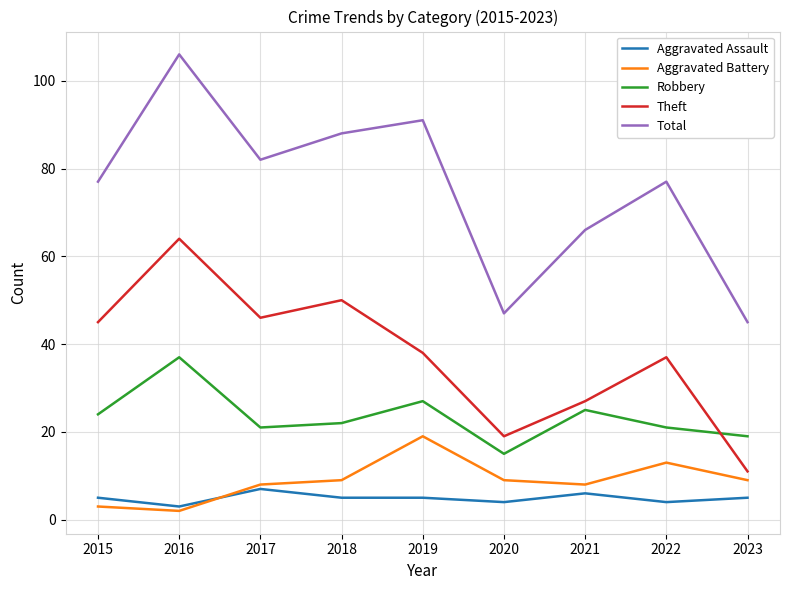

What is the lowest value of the Theft series?

11